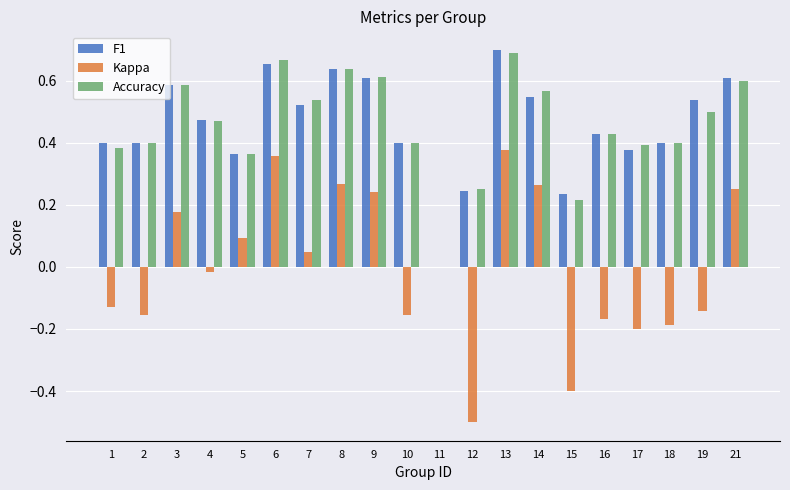

Is the value of F1 at 18 greater than the value of Accuracy at 11?

Yes